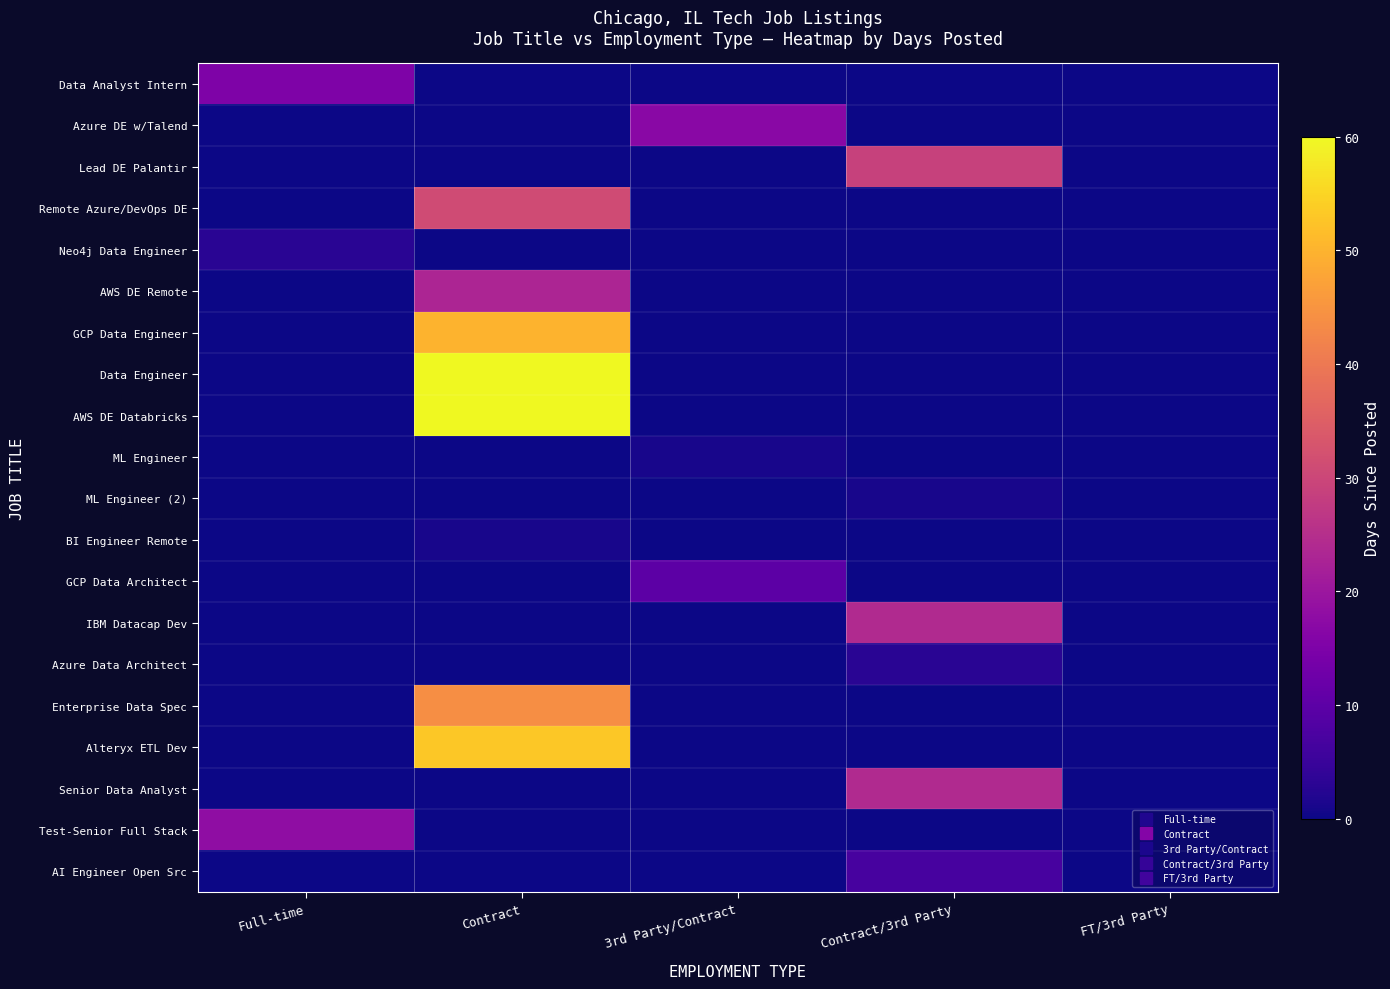

Reading left to right, list all the values displayed in this chart.

Data Analyst Intern: Full-time=15	Contract=0	3rd Party/Contract=0	Contract/3rd Party=0	FT/3rd Party=0
Azure DE w/Talend: Full-time=0	Contract=0	3rd Party/Contract=17	Contract/3rd Party=0	FT/3rd Party=0
Lead DE Palantir: Full-time=0	Contract=0	3rd Party/Contract=0	Contract/3rd Party=29	FT/3rd Party=0
Remote Azure/DevOps DE: Full-time=0	Contract=31	3rd Party/Contract=0	Contract/3rd Party=0	FT/3rd Party=0
Neo4j Data Engineer: Full-time=3	Contract=0	3rd Party/Contract=0	Contract/3rd Party=0	FT/3rd Party=0
AWS DE Remote: Full-time=0	Contract=23	3rd Party/Contract=0	Contract/3rd Party=0	FT/3rd Party=0
GCP Data Engineer: Full-time=0	Contract=50	3rd Party/Contract=0	Contract/3rd Party=0	FT/3rd Party=0
Data Engineer: Full-time=0	Contract=60	3rd Party/Contract=0	Contract/3rd Party=0	FT/3rd Party=0
AWS DE Databricks: Full-time=0	Contract=60	3rd Party/Contract=0	Contract/3rd Party=0	FT/3rd Party=0
ML Engineer: Full-time=0	Contract=0	3rd Party/Contract=1	Contract/3rd Party=0	FT/3rd Party=0
ML Engineer (2): Full-time=0	Contract=0	3rd Party/Contract=0	Contract/3rd Party=1	FT/3rd Party=0
BI Engineer Remote: Full-time=0	Contract=1	3rd Party/Contract=0	Contract/3rd Party=0	FT/3rd Party=0
GCP Data Architect: Full-time=0	Contract=0	3rd Party/Contract=10	Contract/3rd Party=0	FT/3rd Party=0
IBM Datacap Dev: Full-time=0	Contract=0	3rd Party/Contract=0	Contract/3rd Party=24	FT/3rd Party=0
Azure Data Architect: Full-time=0	Contract=0	3rd Party/Contract=0	Contract/3rd Party=3	FT/3rd Party=0
Enterprise Data Spec: Full-time=0	Contract=44	3rd Party/Contract=0	Contract/3rd Party=0	FT/3rd Party=0
Alteryx ETL Dev: Full-time=0	Contract=53	3rd Party/Contract=0	Contract/3rd Party=0	FT/3rd Party=0
Senior Data Analyst: Full-time=0	Contract=0	3rd Party/Contract=0	Contract/3rd Party=24	FT/3rd Party=0
Test-Senior Full Stack: Full-time=18	Contract=0	3rd Party/Contract=0	Contract/3rd Party=0	FT/3rd Party=0
AI Engineer Open Src: Full-time=0	Contract=0	3rd Party/Contract=0	Contract/3rd Party=7	FT/3rd Party=0